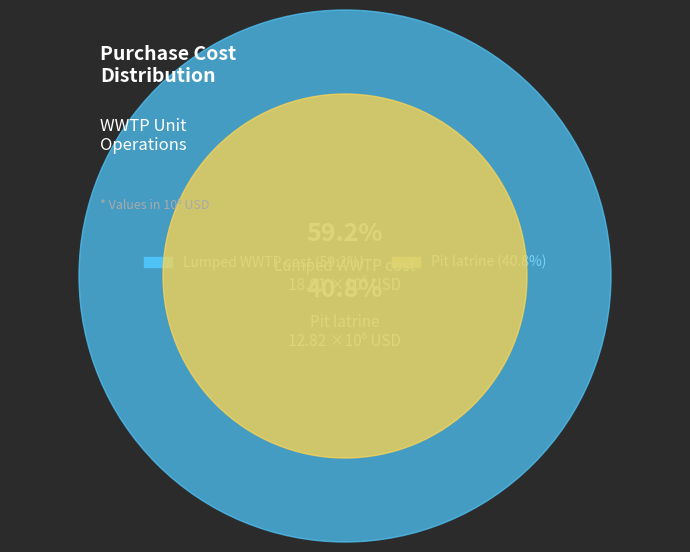

To the nearest percent, what portion does Pit latrine represent?

41%